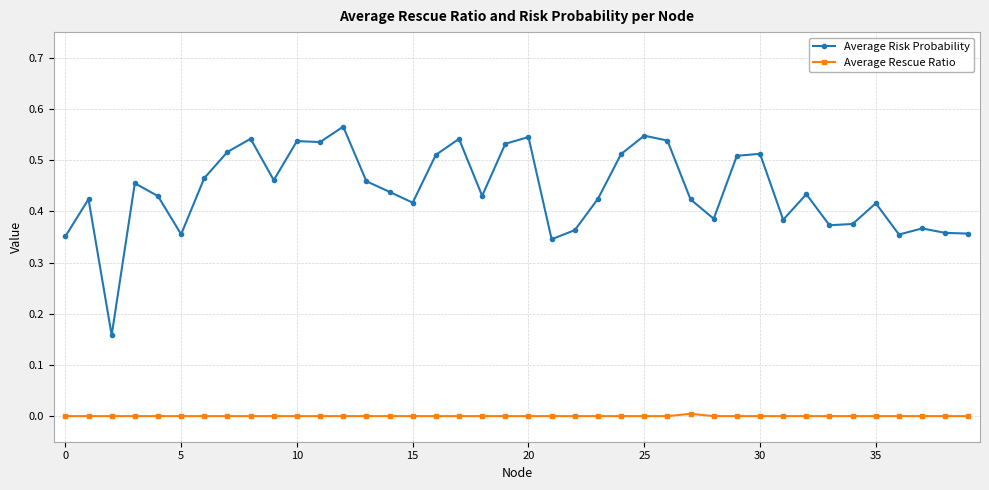

Which series has the largest range (max minus min)?

Average Risk Probability